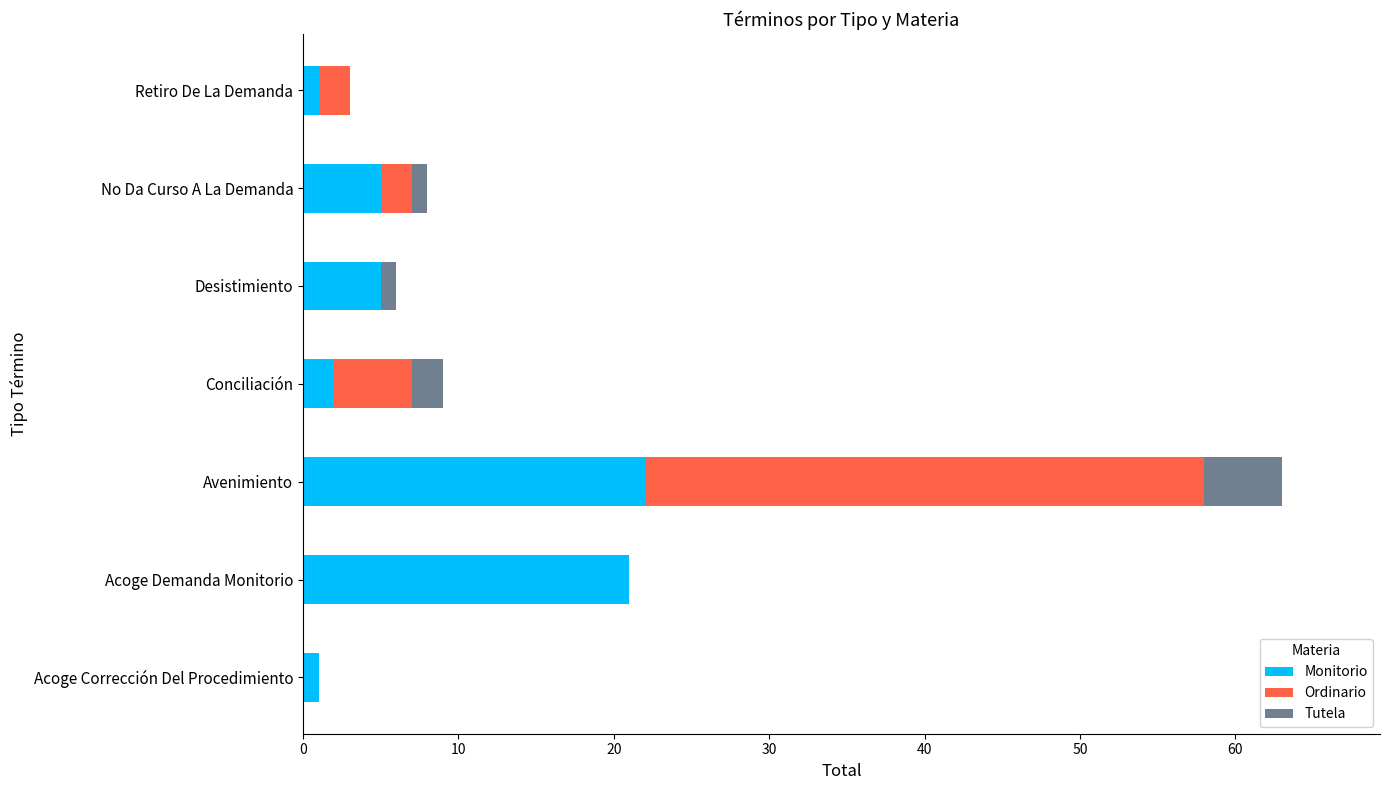

At which category is the sum across all series the highest?

Avenimiento